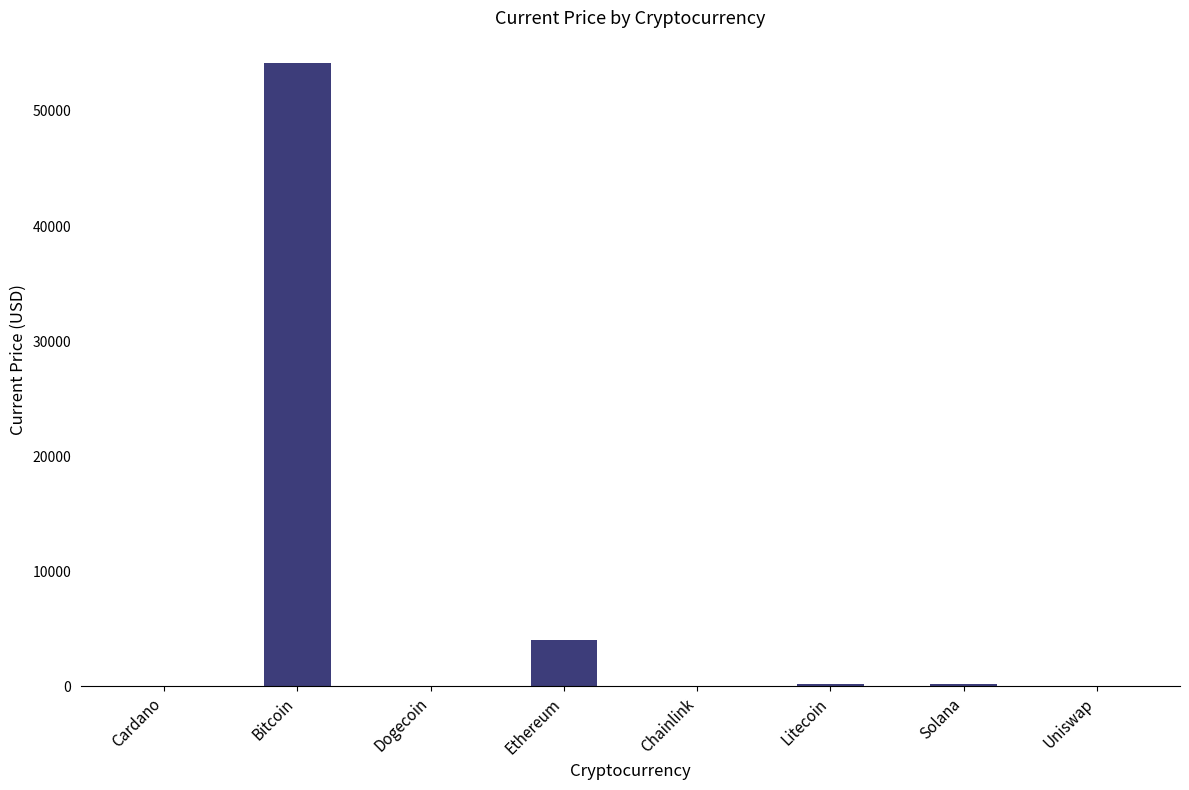

At which label is the value closest to 27064?

Ethereum